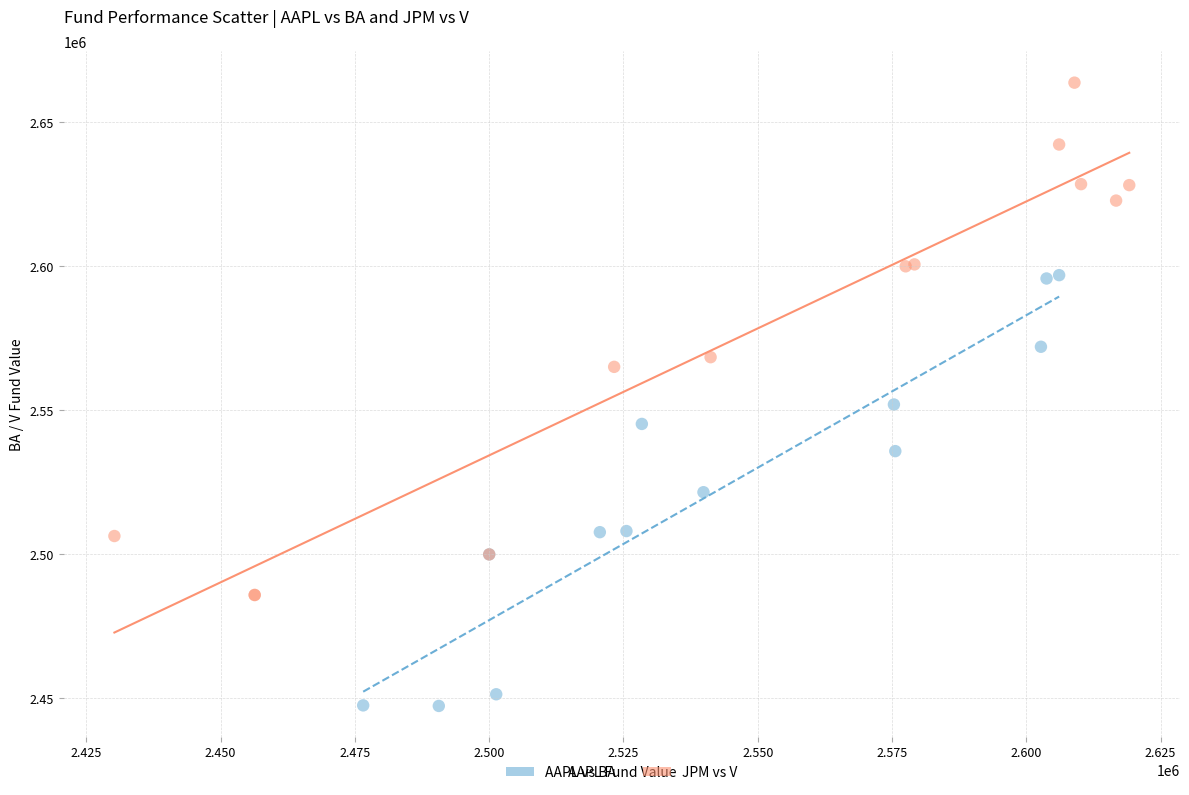

Which series contains the lowest Y value?

AAPL vs BA